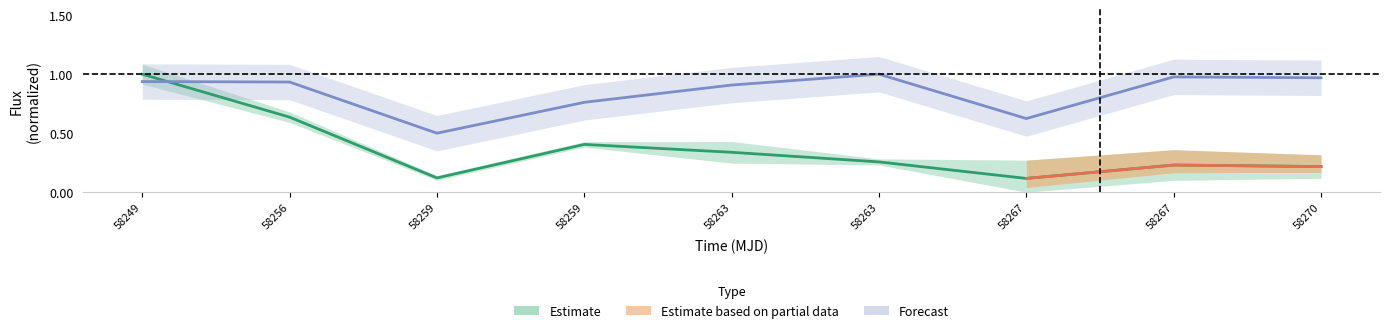

What is the value of the flux point at the 8th from the left?

0.2